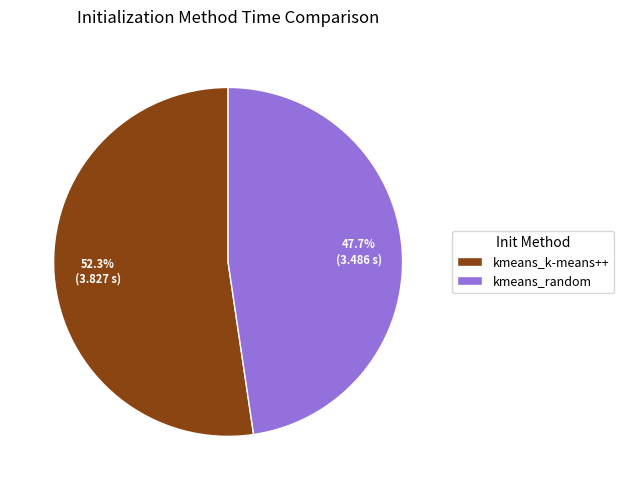

To the nearest percent, what is the difference between the kmeans_random and kmeans_k-means++ slice percentages?

5%